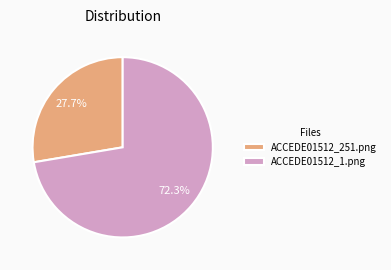

True or false: ACCEDE01512_1.png accounts for 72% of the total.

True